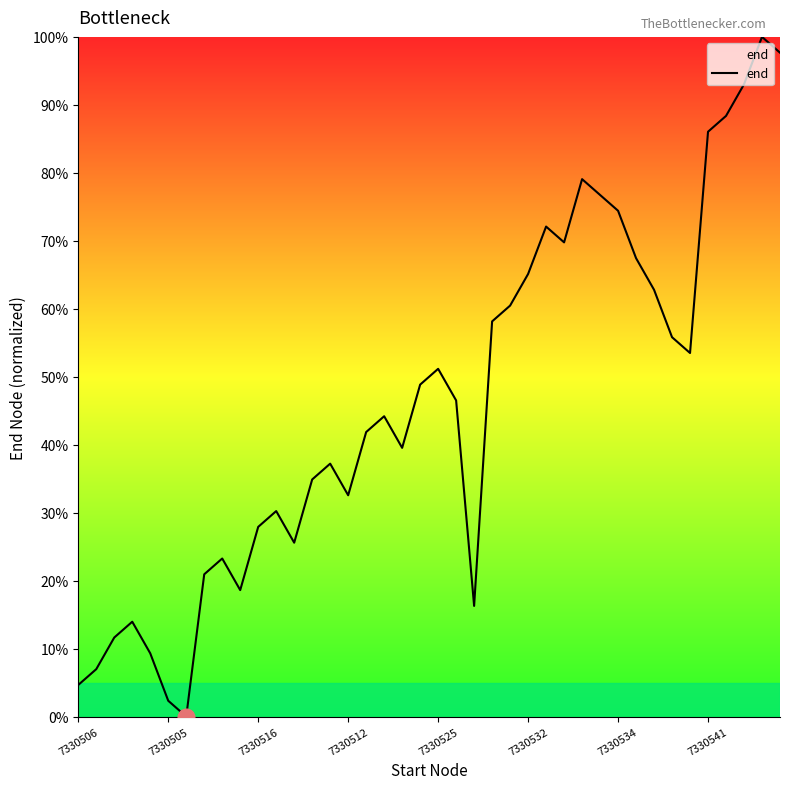

What is the maximum value shown in the chart?

100.0